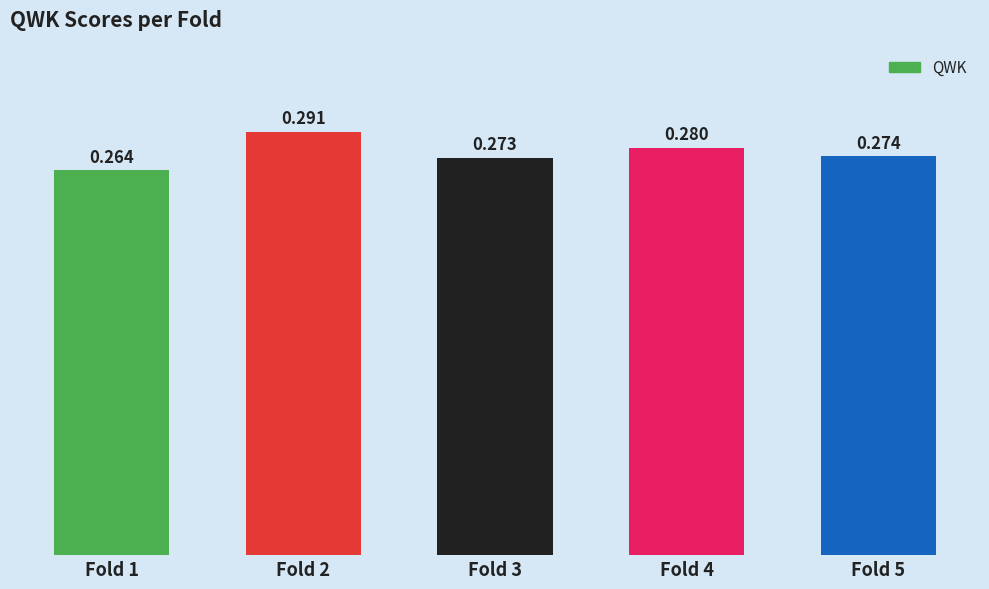

Reading right to left, list all the values displayed in this chart.

0.3	0.3	0.3	0.3	0.3